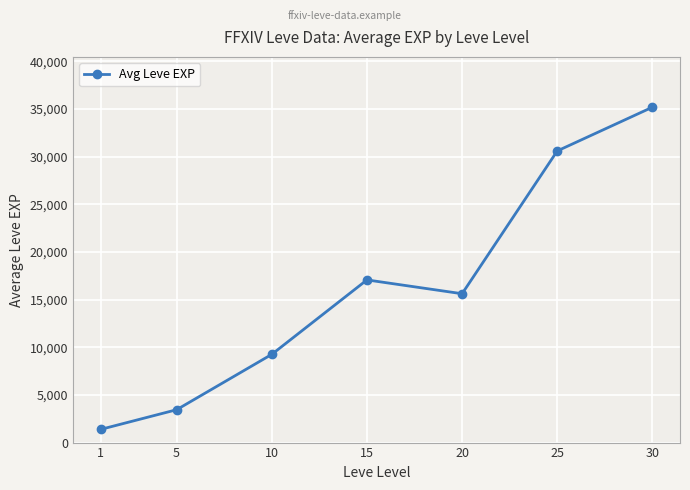

Read the value at 1.

1380